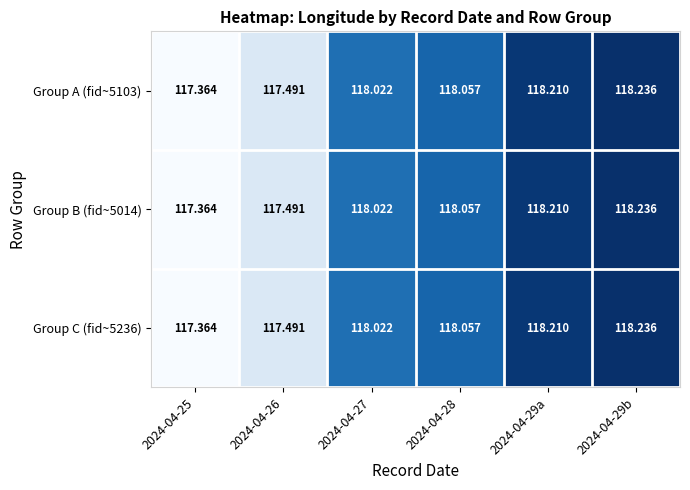

Is the value of Group C (fid~5236) at 2024-04-25 greater than the value of Group A (fid~5103) at 2024-04-27?

No